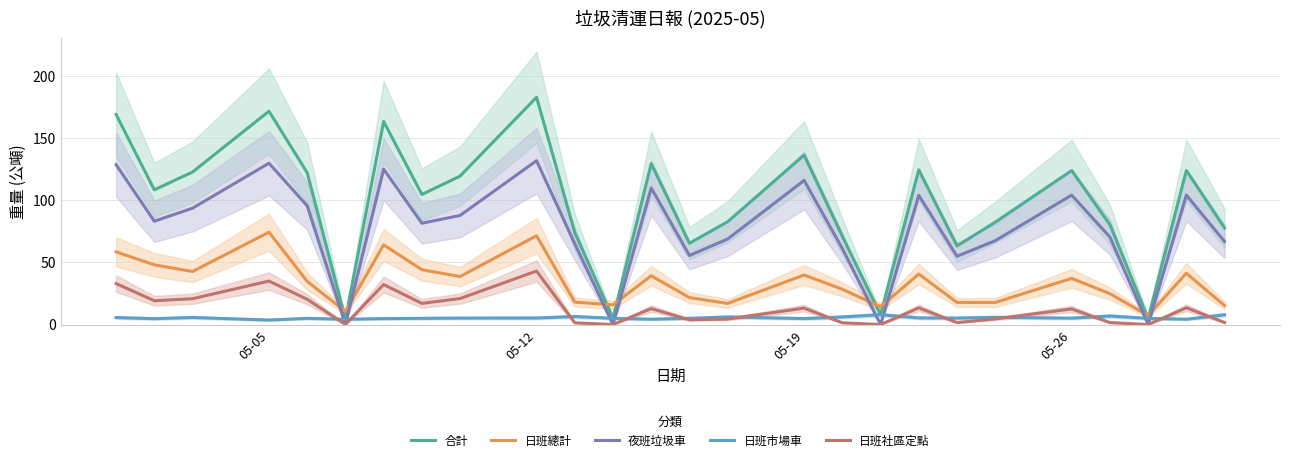

Where is the first local maximum for 日班社區定點?

05-05